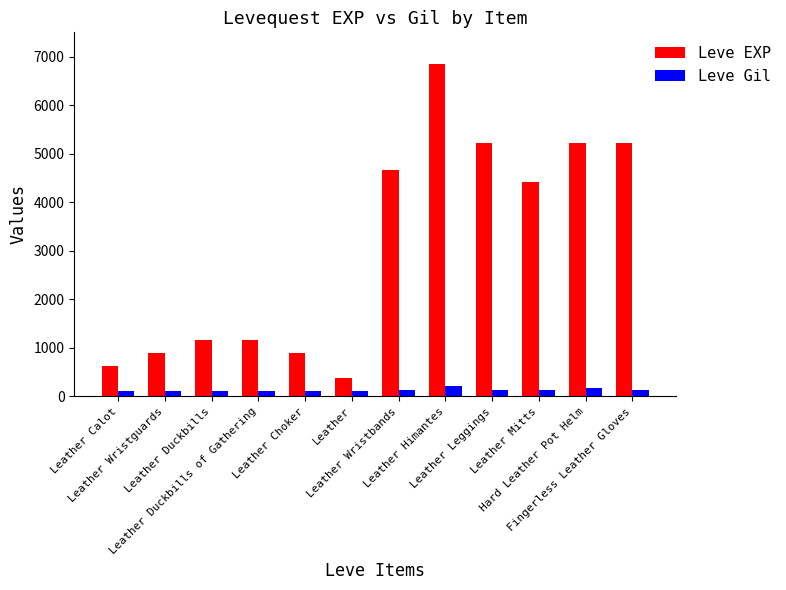

What is the average value of the Leve Gil series?

136